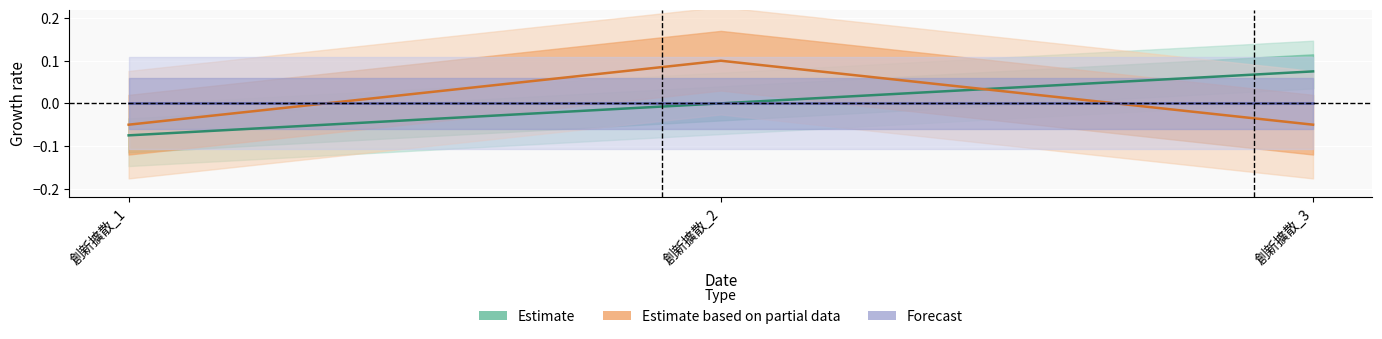

At 創新擴散_1, list the series in order from largest to smallest.

Forecast, Estimate based on partial data, Estimate